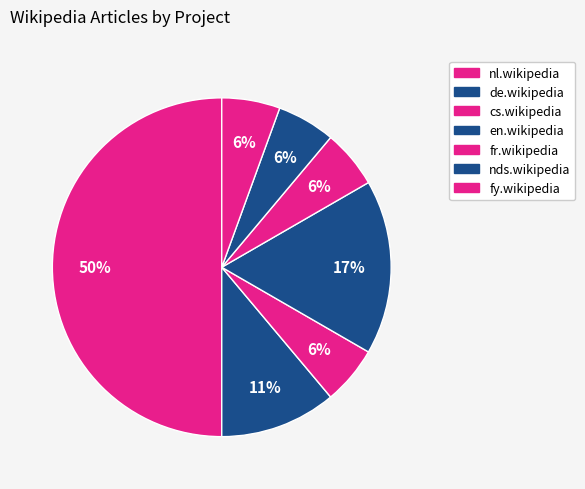

How many segments does this pie chart have?

7